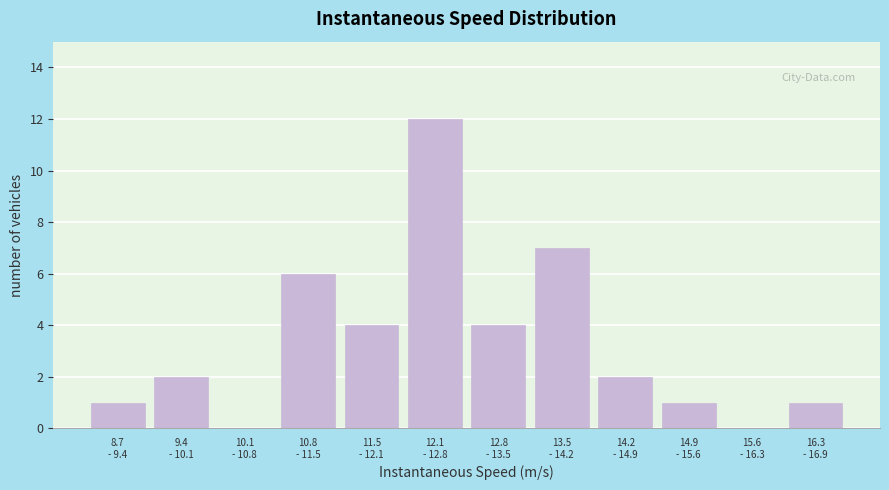

What is the sum of all values?

40